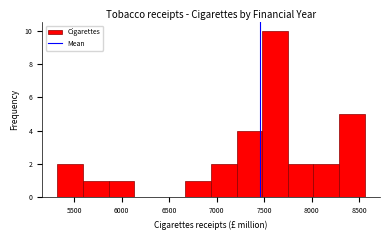

Reading left to right, list every bar in this chart as the range it spans on the x-axis followed by its height. Neither the bar edges nor the heights are printed on the chart, so give them approximately, as read against the axes.

5300 to 5600: 2
5600 to 5850: 1
5850 to 6150: 1
6150 to 6400: 0
6400 to 6650: 0
6650 to 6950: 1
6950 to 7200: 2
7200 to 7500: 4
7500 to 7750: 10
7750 to 8000: 2
8000 to 8300: 2
8300 to 8550: 5